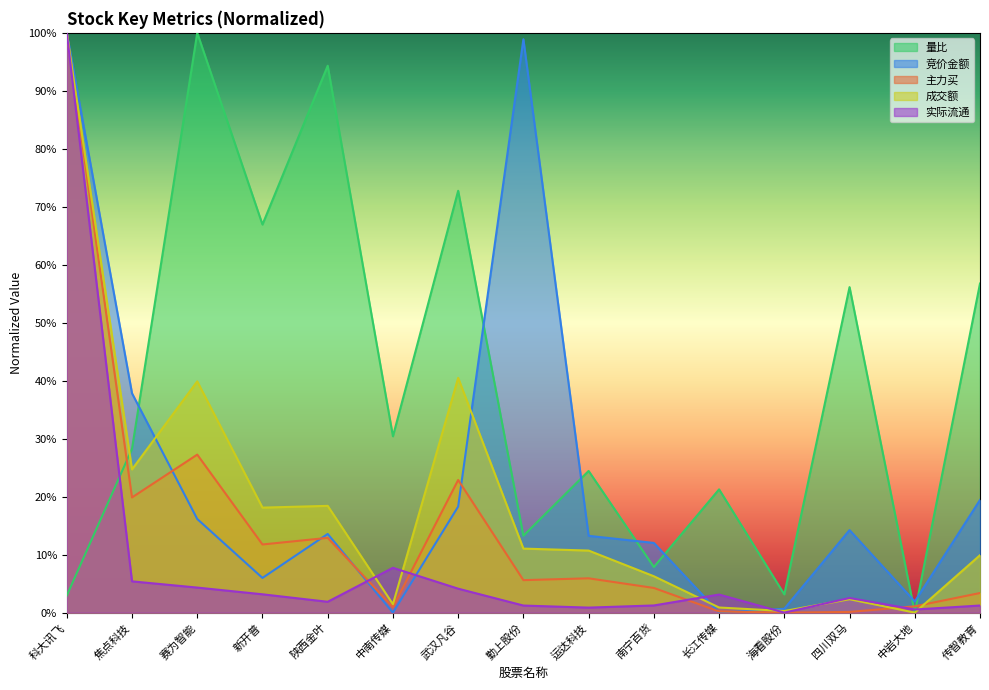

What is the sum of all 主力买 values?

2.2